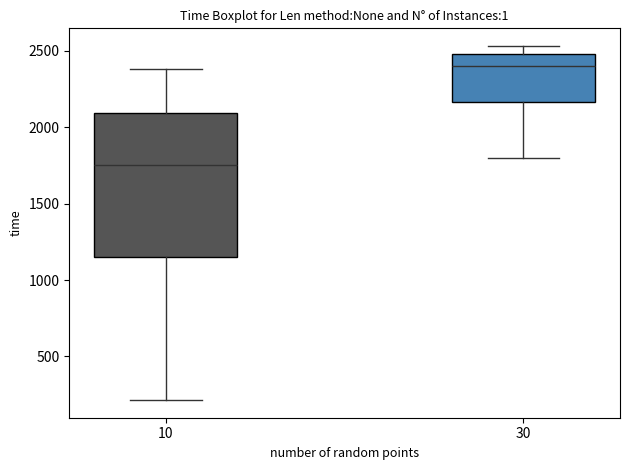

Reading left to right, read every box against the y-axis: the position of its median line, the range the box covers, and the ends of its whiskers. The values are not printed on the chart, so give them approximately, as read against the axis.

10: median 1750, box 1150 to 2100, whiskers 200 to 2400
30: median 2400, box 2150 to 2500, whiskers 1800 to 2550